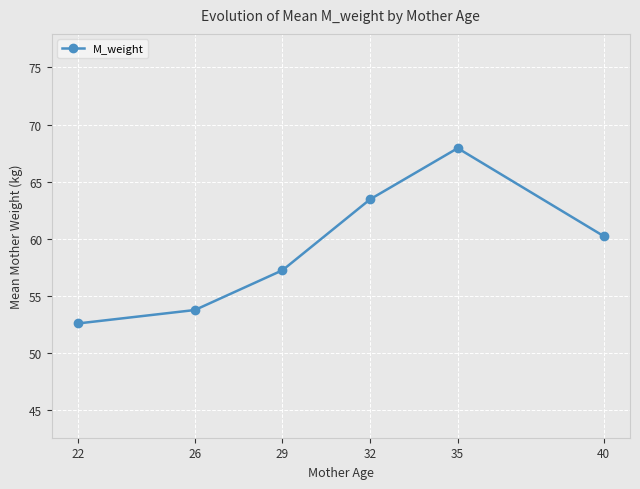

Reading left to right, list all the values displayed in this chart.

22=52.6	26=53.8	29=57.3	32=63.5	35=67.9	40=60.2